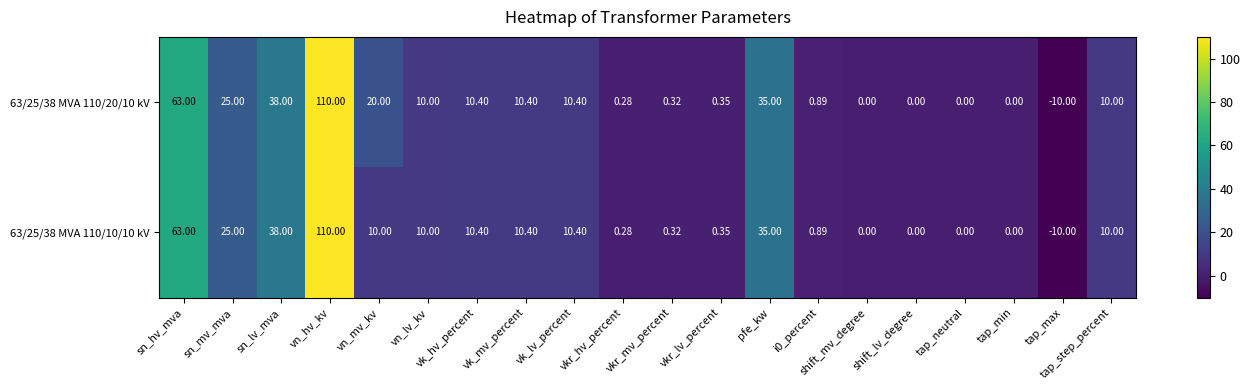

Is the value of 63/25/38 MVA 110/10/10 kV at sn_hv_mva greater than the value of 63/25/38 MVA 110/20/10 kV at tap_step_percent?

Yes